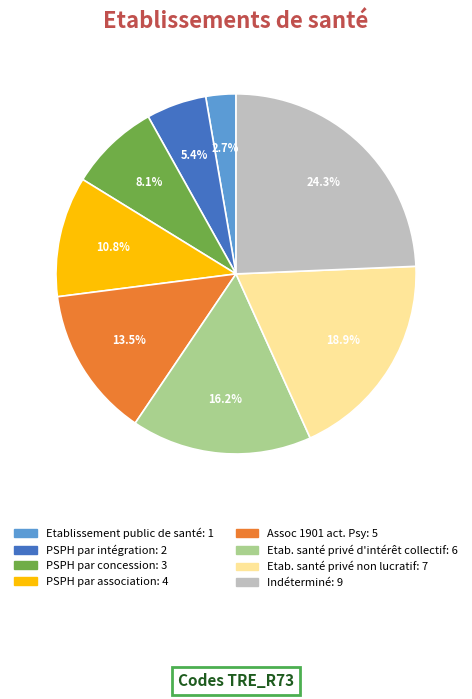

Is there a majority slice in this chart?

No